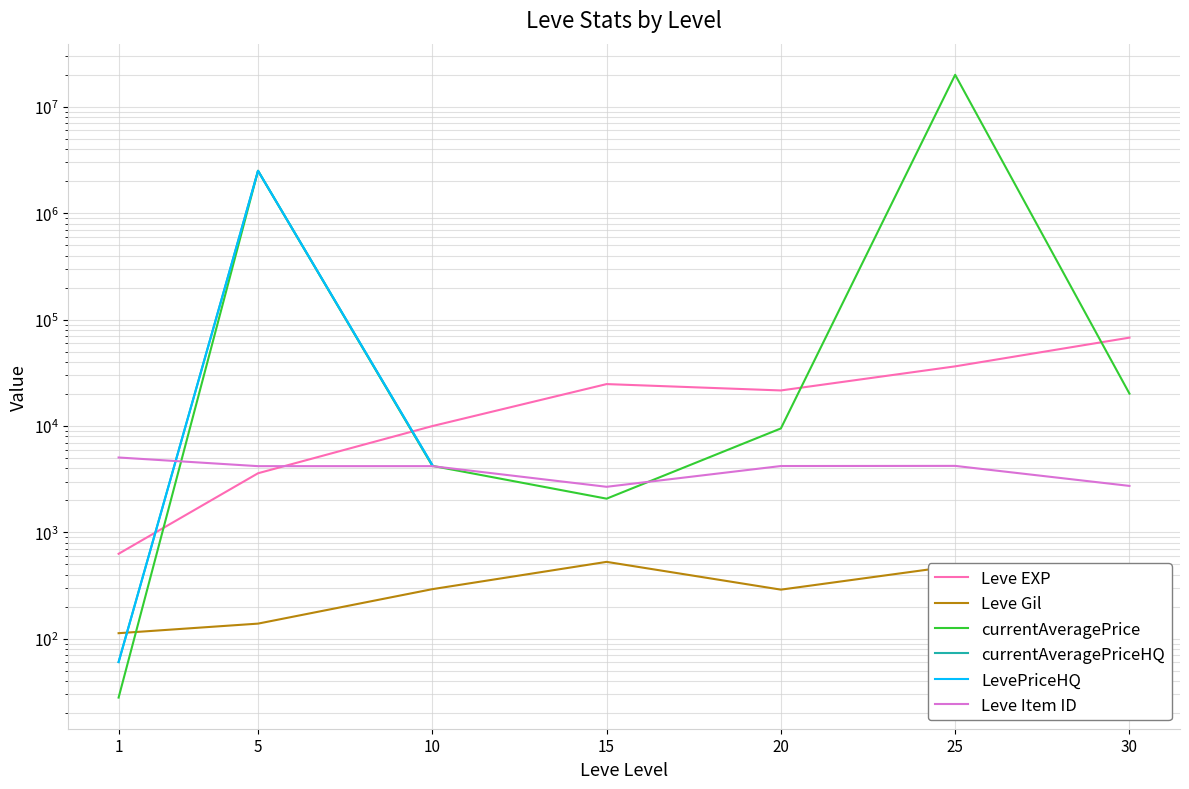

Where is the first local maximum for currentAveragePriceHQ?

5